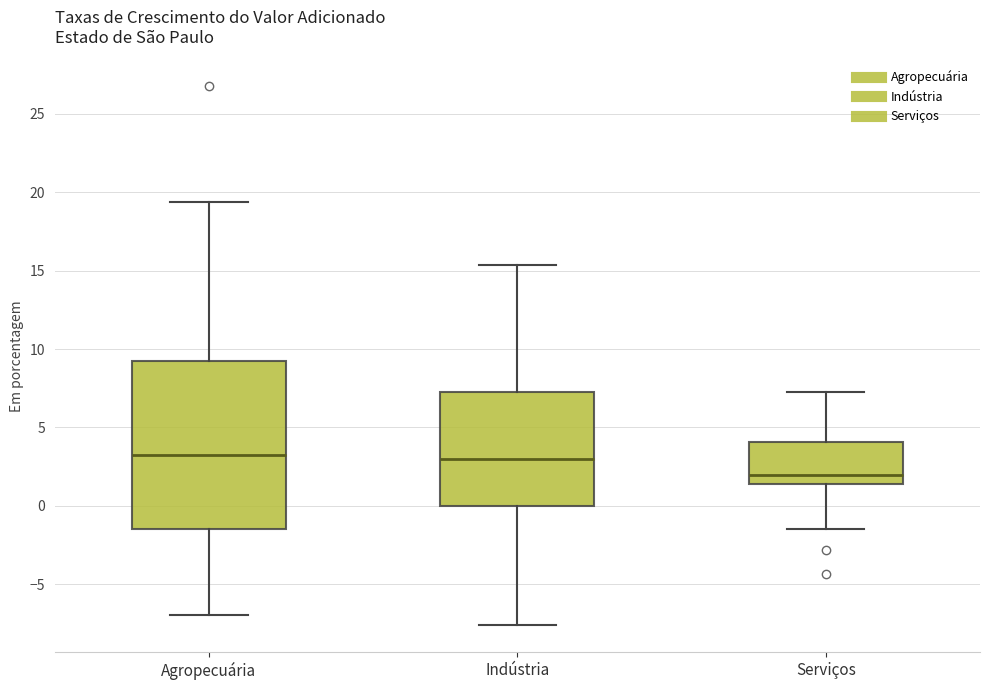

Reading left to right, read every box against the y-axis: the position of its median line, the range the box covers, and the ends of its whiskers. The values are not printed on the chart, so give them approximately, as read against the axis.

Agropecuária: median 3.0, box -1.5 to 9.5, whiskers -7.0 to 19.5
Indústria: median 3.0, box 0.0 to 7.5, whiskers -7.5 to 15.5
Serviços: median 2.0, box 1.5 to 4.0, whiskers -1.5 to 7.5